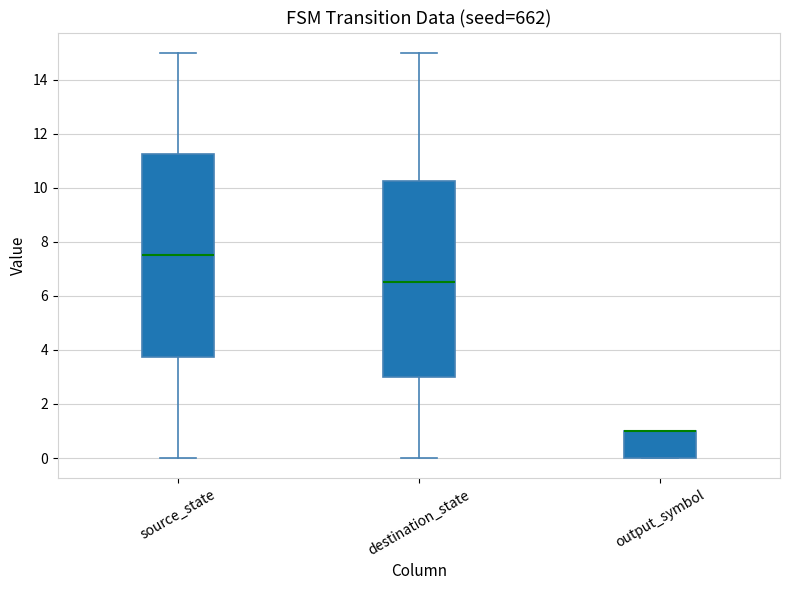

Reading left to right, read every box against the y-axis: the position of its median line, the range the box covers, and the ends of its whiskers. The values are not printed on the chart, so give them approximately, as read against the axis.

source_state: median 7.6, box 3.8 to 11.2, whiskers 0.0 to 15.0
destination_state: median 6.6, box 3.0 to 10.2, whiskers 0.0 to 15.0
output_symbol: median 1.0 (drawn on the box's upper edge), box 0.0 to 1.0, whiskers 0.0 to 1.0